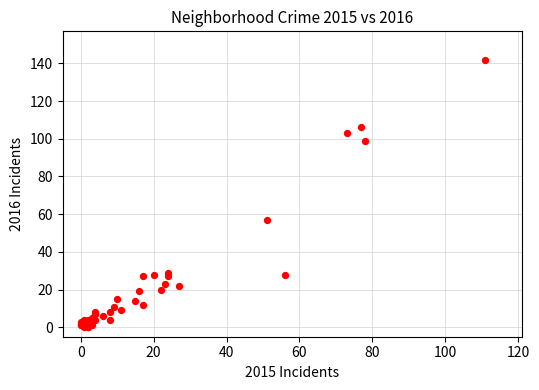

What Y value in the scatter plot is closest to 71?

57